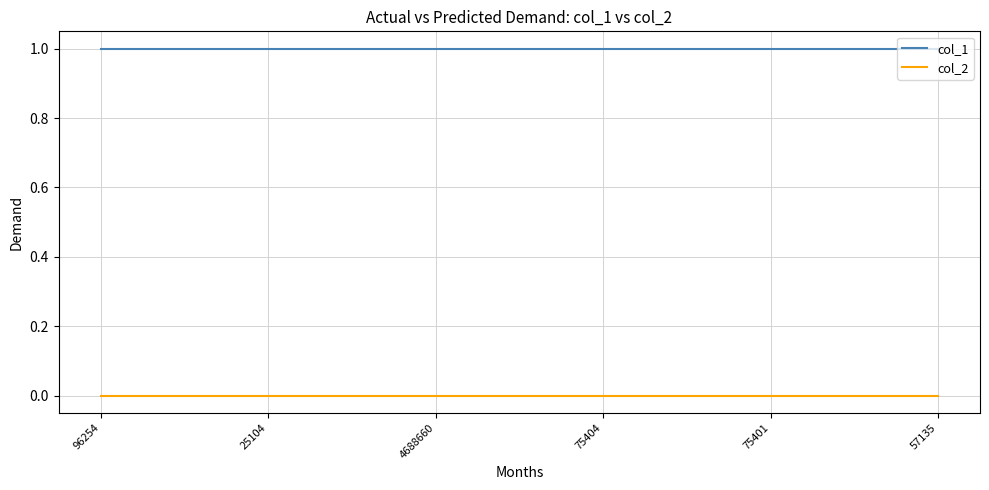

Does the chart display data point markers on the line(s)?

No